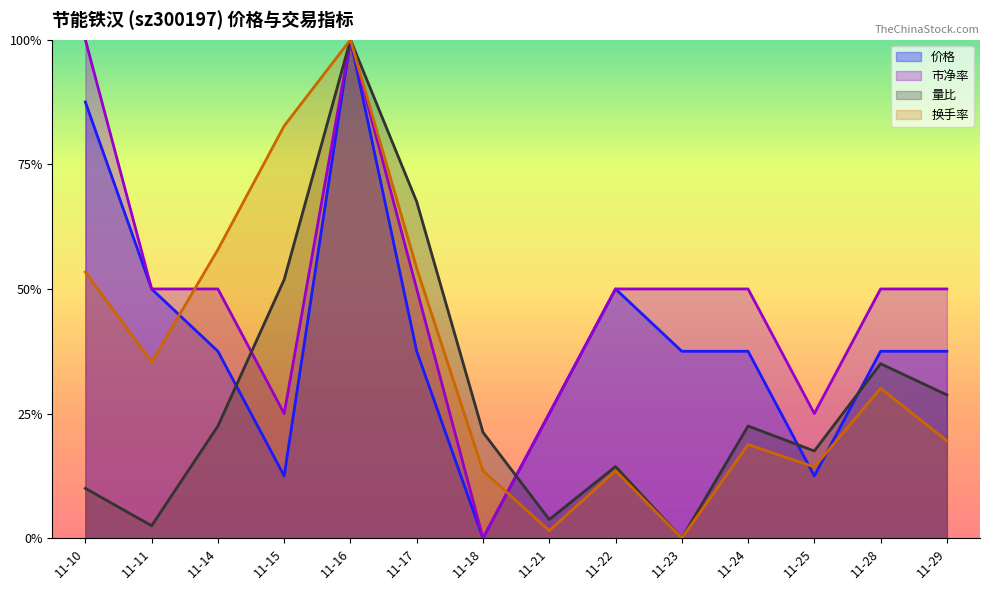

Is the value of 换手率 at 11-24 greater than the value of 价格 at 11-14?

No